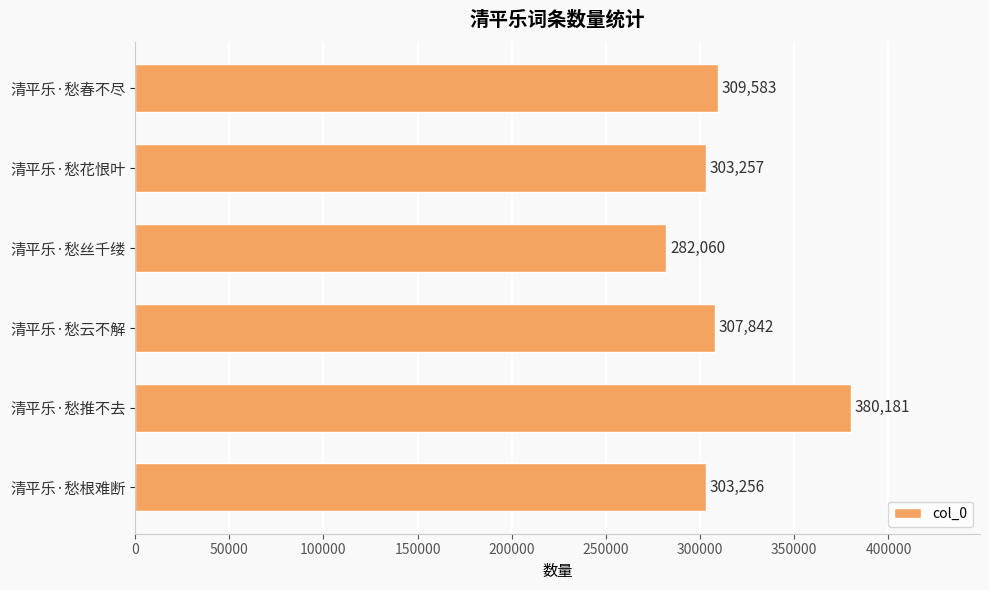

What is the ratio of the value at 清平乐·愁根难断 to the value at 清平乐·愁丝千缕?

1.1